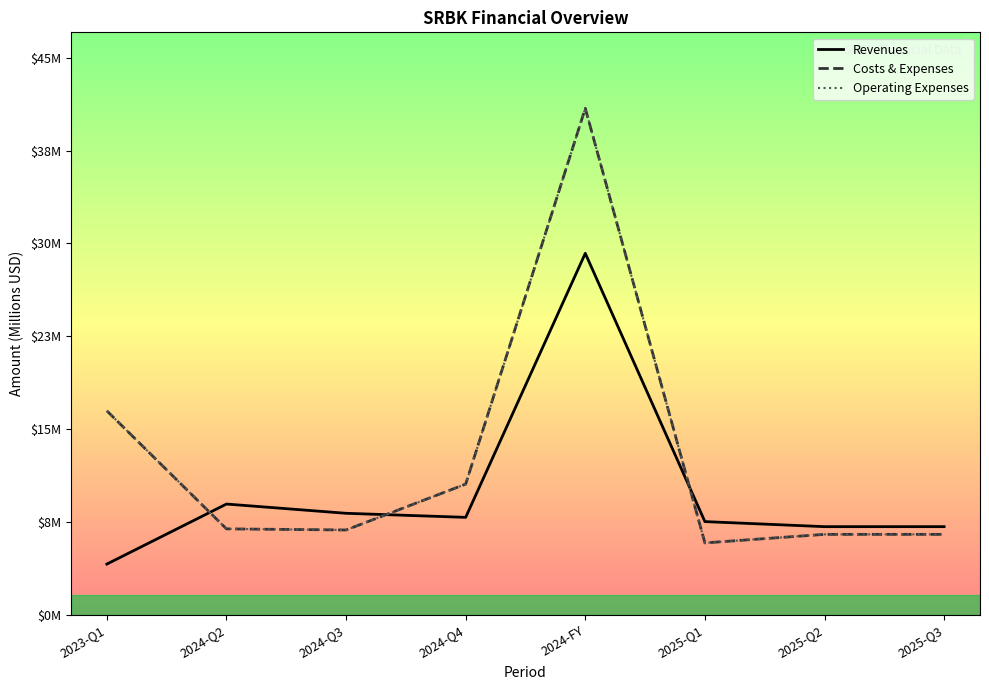

In Operating Expenses, how many points are higher than both neighbors (excluding endpoints)?

1